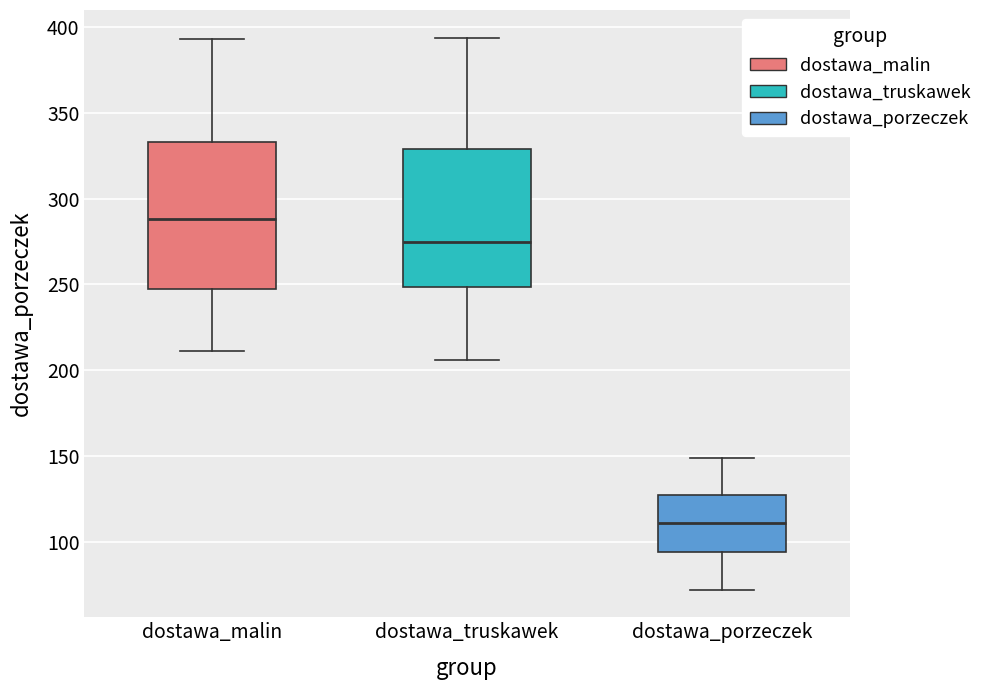

Which box is the tallest, from its lower edge to its upper edge?

dostawa_malin